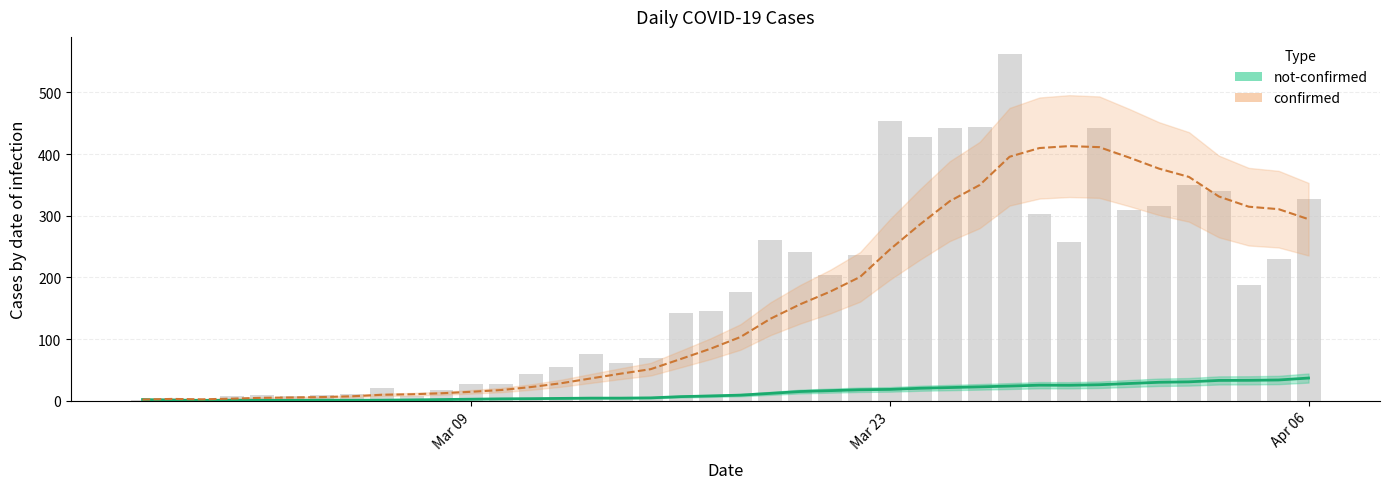

What is the sum of all values?

7258